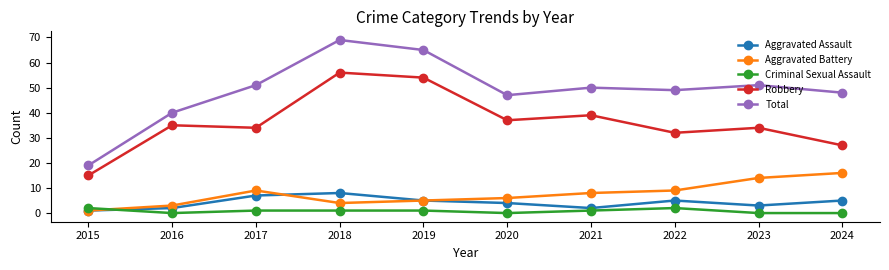

Does the chart have visible grid lines?

No